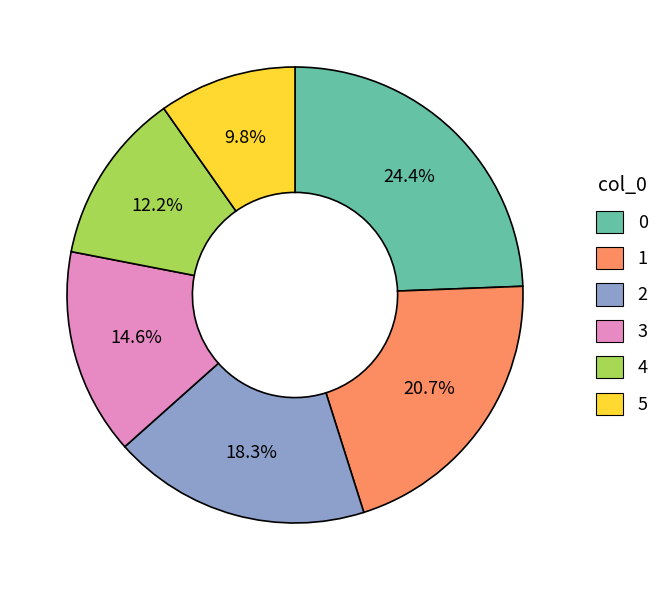

What percentage is the 4 slice, to the nearest percent?

12%